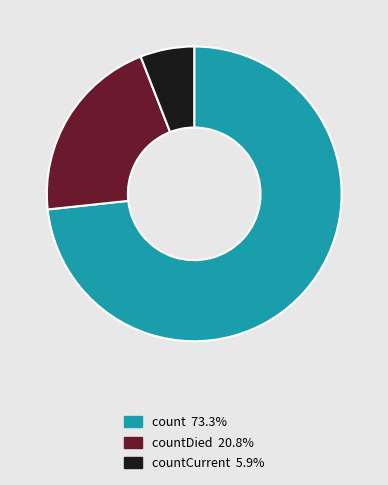

Is count 73.3% the majority of the pie?

Yes